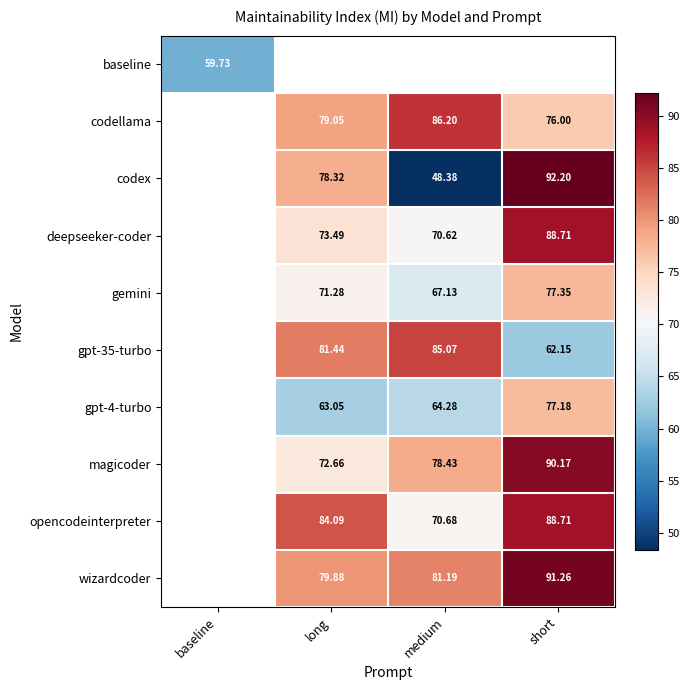

Read the opencodeinterpreter value at long.

84.1